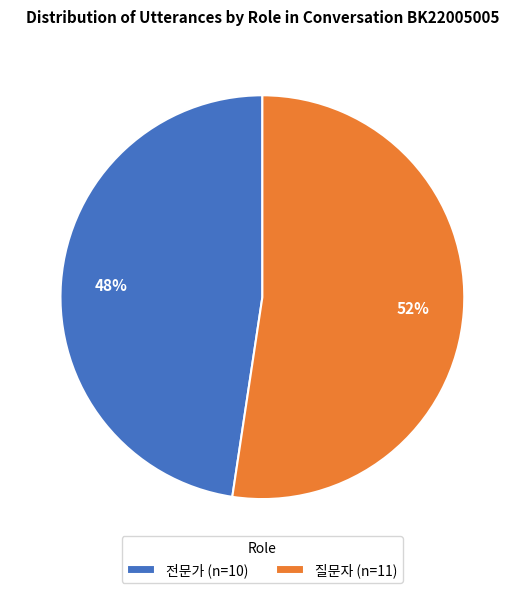

Combined, do 전문가 and 질문자 account for over 50%?

Yes